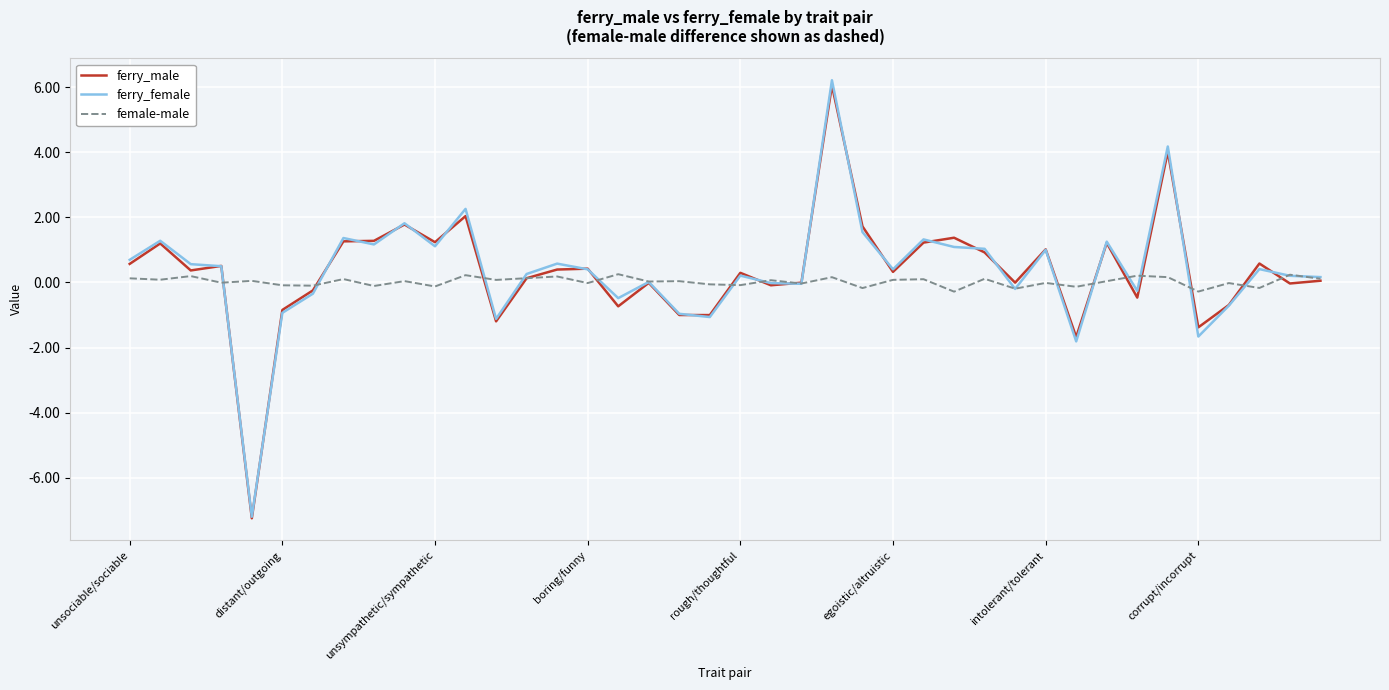

List the series in order of their peak value, highest first.

ferry_female, ferry_male, female-male